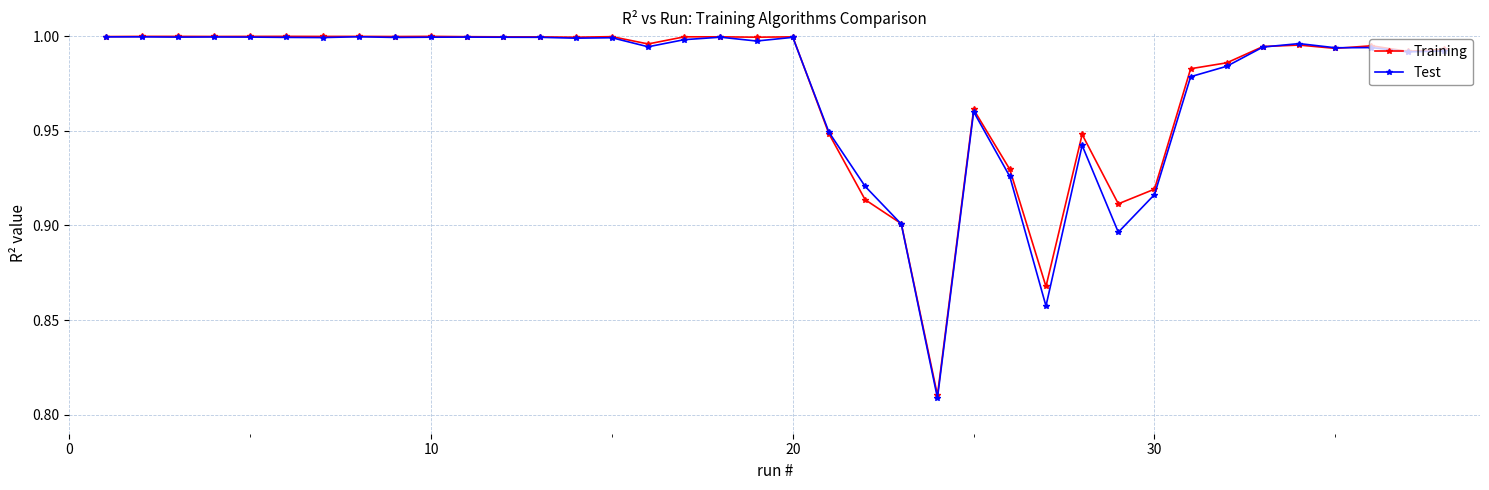

Which series has the largest range (max minus min)?

Test